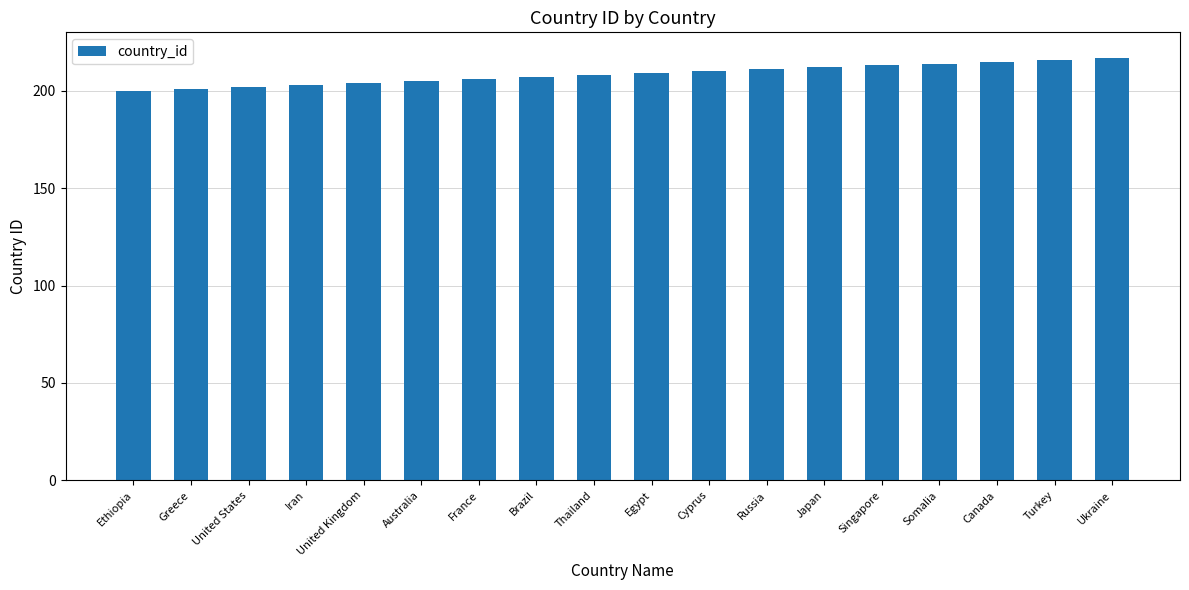

Approximately how many times larger is the value at Canada compared to Iran?

1.1